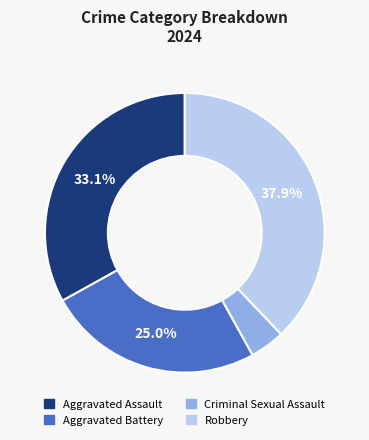

To the nearest percent, what percentage of the pie is Aggravated Assault?

33%